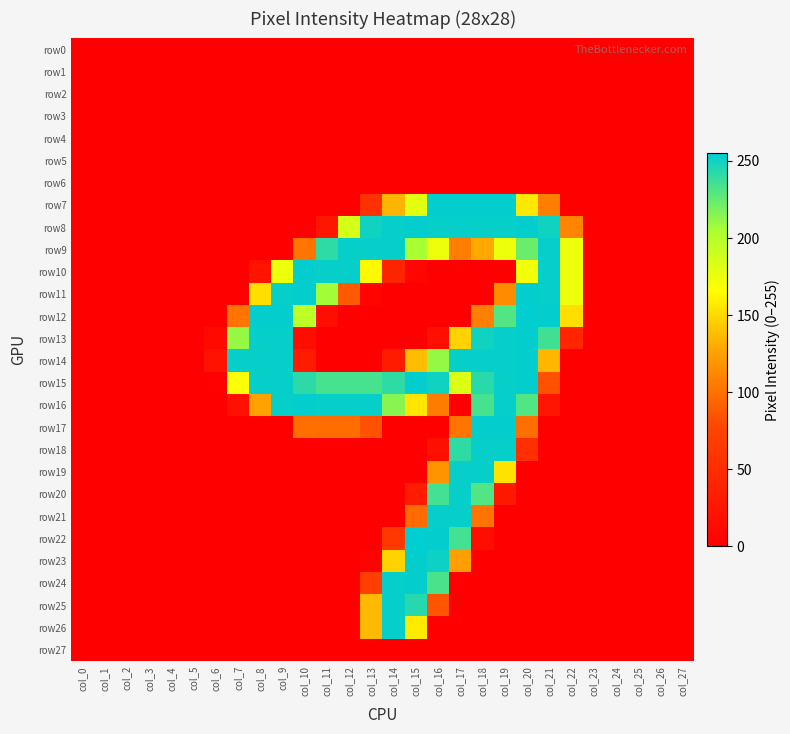

Which category has the highest value across all series?

col_20